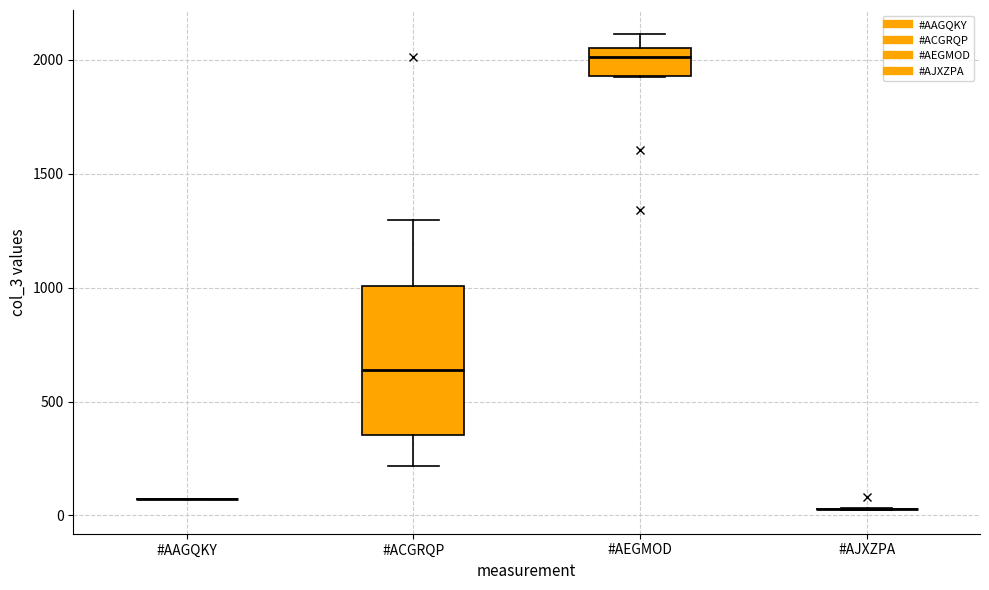

Which box is the tallest, from its lower edge to its upper edge?

#ACGRQP